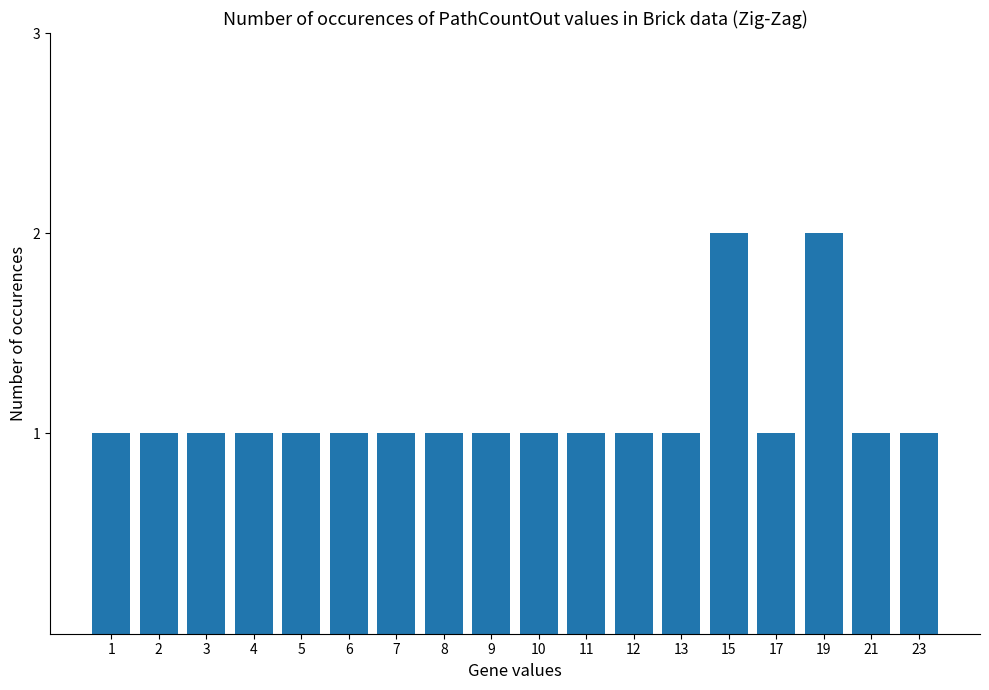

How many series are shown in this chart?

1